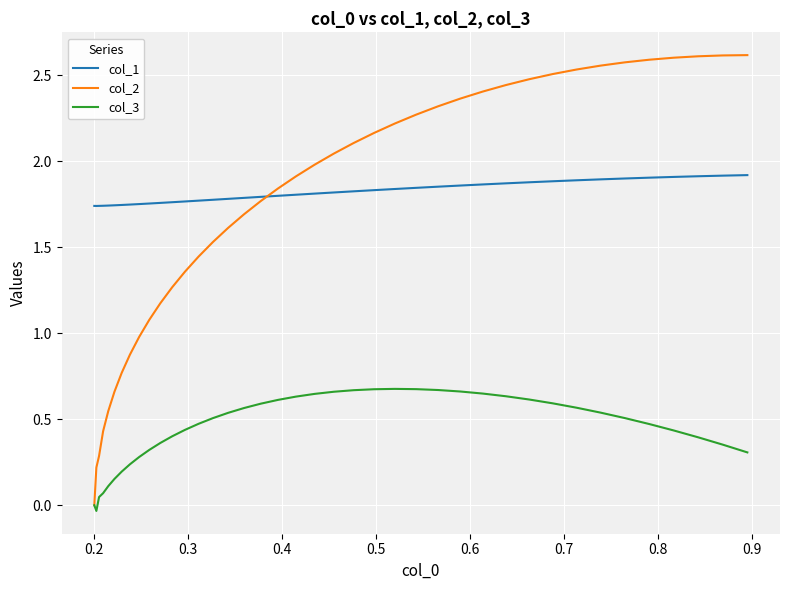

How many times do col_1 and col_2 cross each other?

1